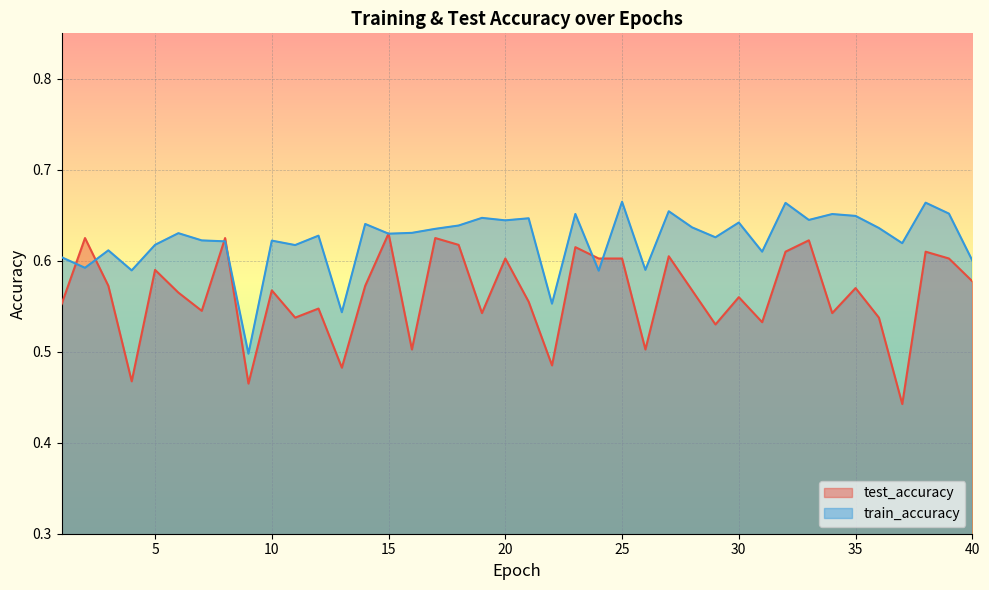

Where do test_accuracy and train_accuracy first cross each other?

1 and 2